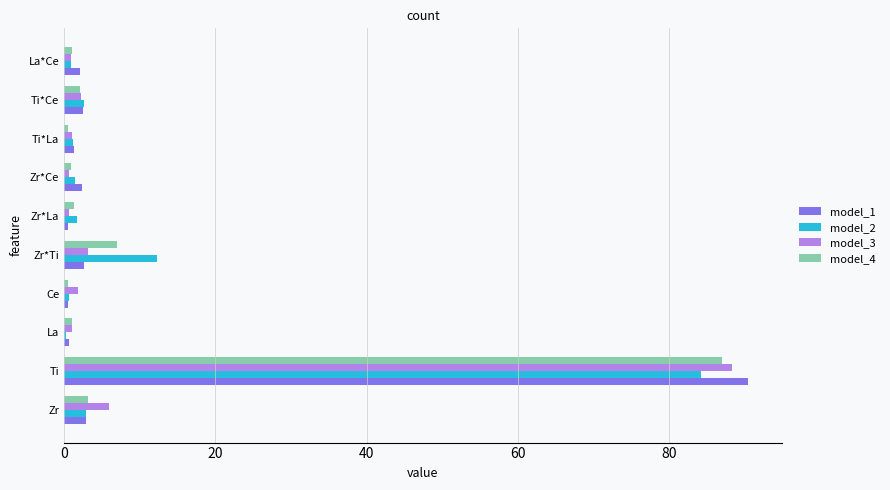

The model_3 series shows 157.7 at Ti. True or false?

False